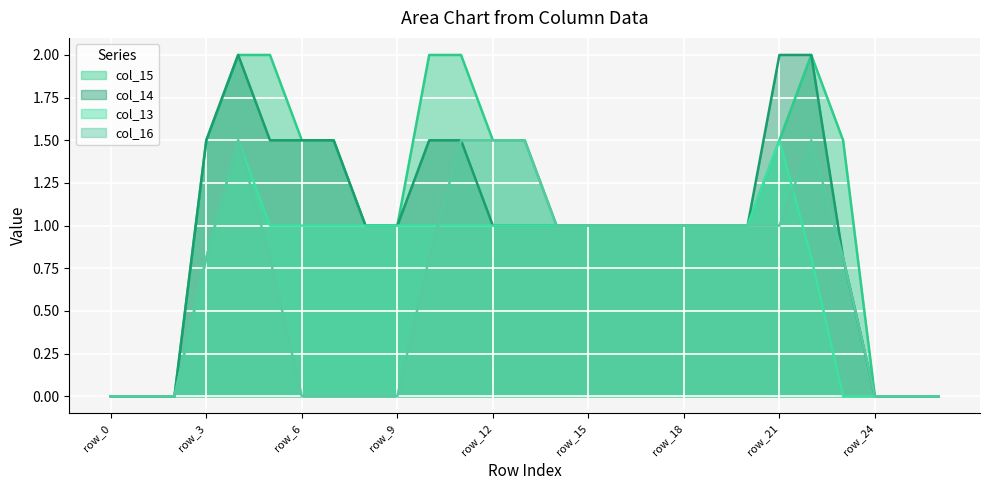

Where does the col_13 series first go above 1?

row_4